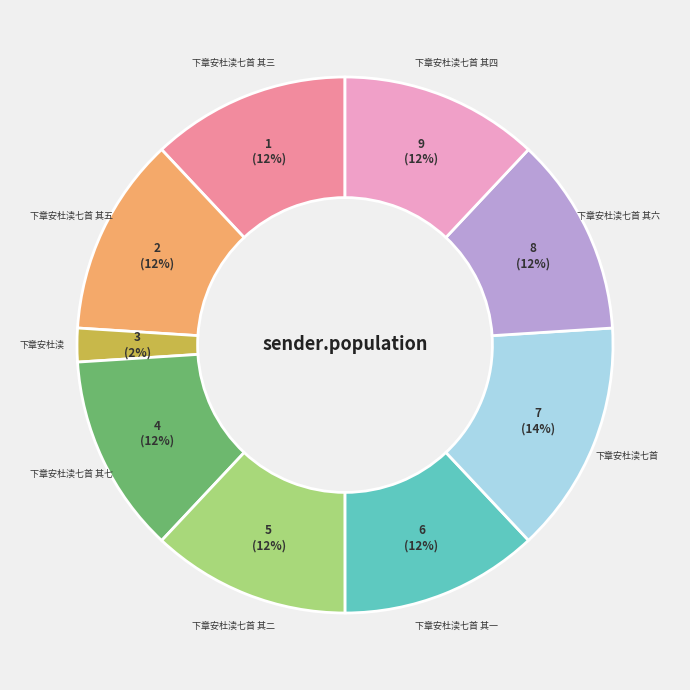

Between 下章安杜渎七首 其五 and 下章安杜渎七首, which is larger?

下章安杜渎七首